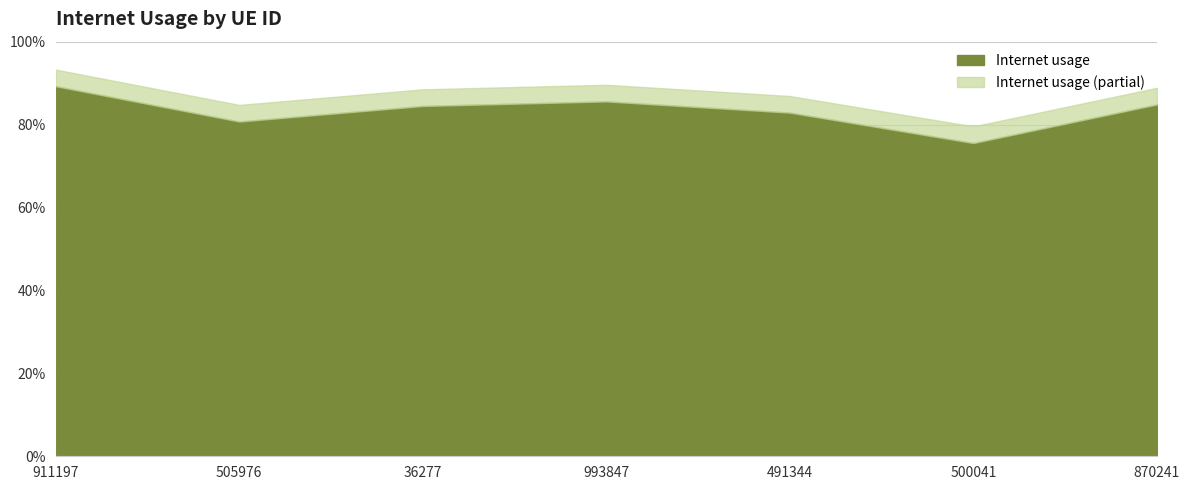

Does the chart have visible grid lines?

Yes